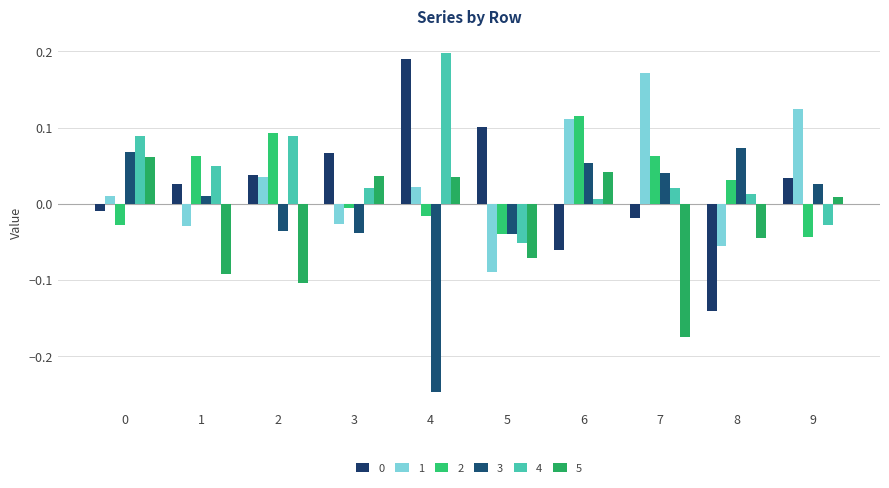

Which category has the lowest value across all series?

4